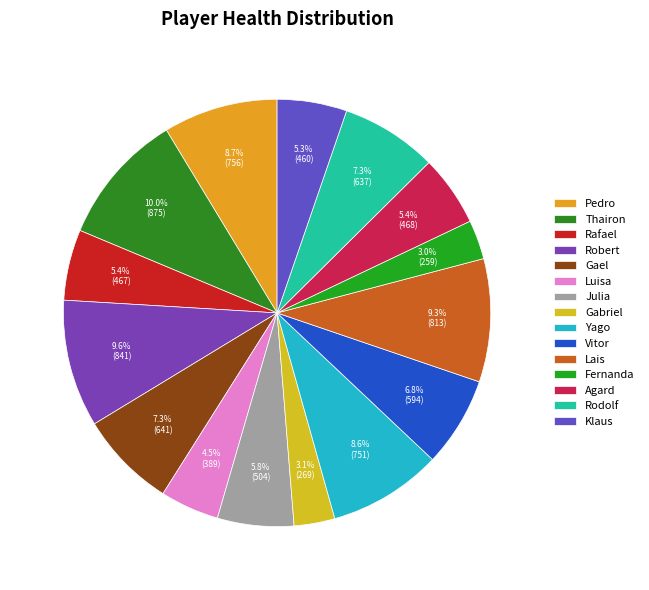

Count the number of slices in the pie.

15